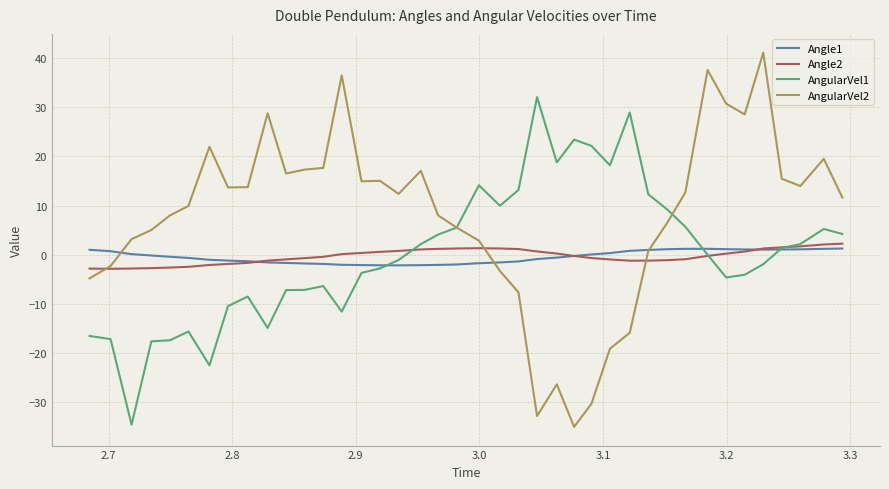

Which series has the largest total across all categories?

AngularVel2